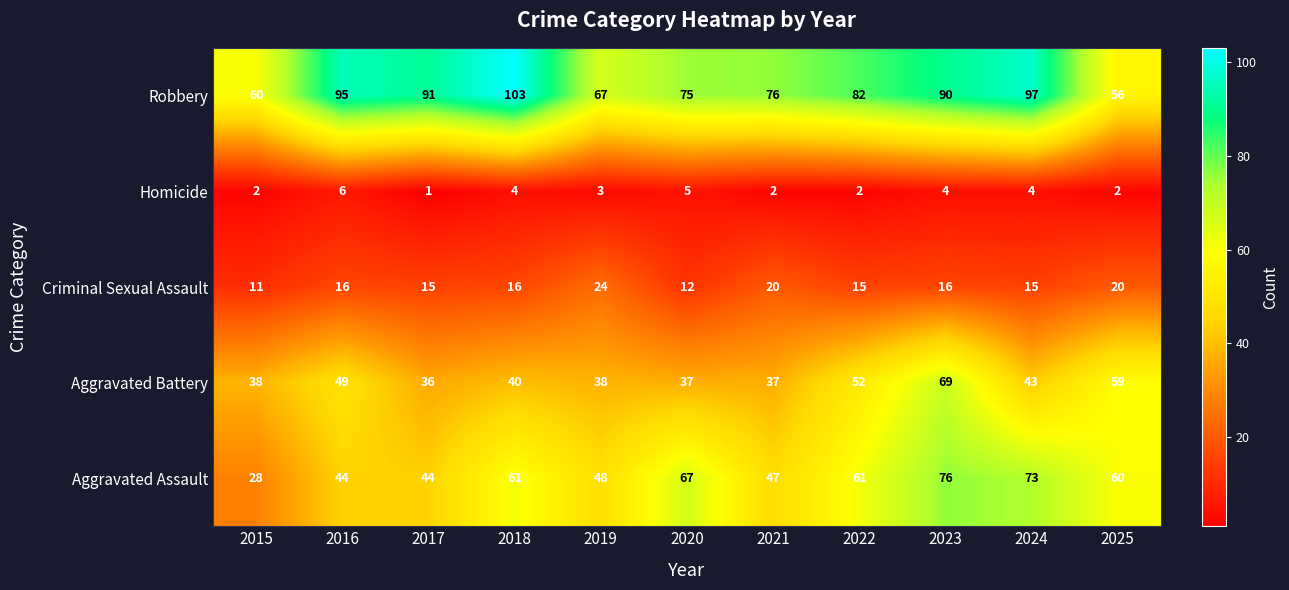

At 2019, list the series in order from largest to smallest.

Robbery, Aggravated Assault, Aggravated Battery, Criminal Sexual Assault, Homicide